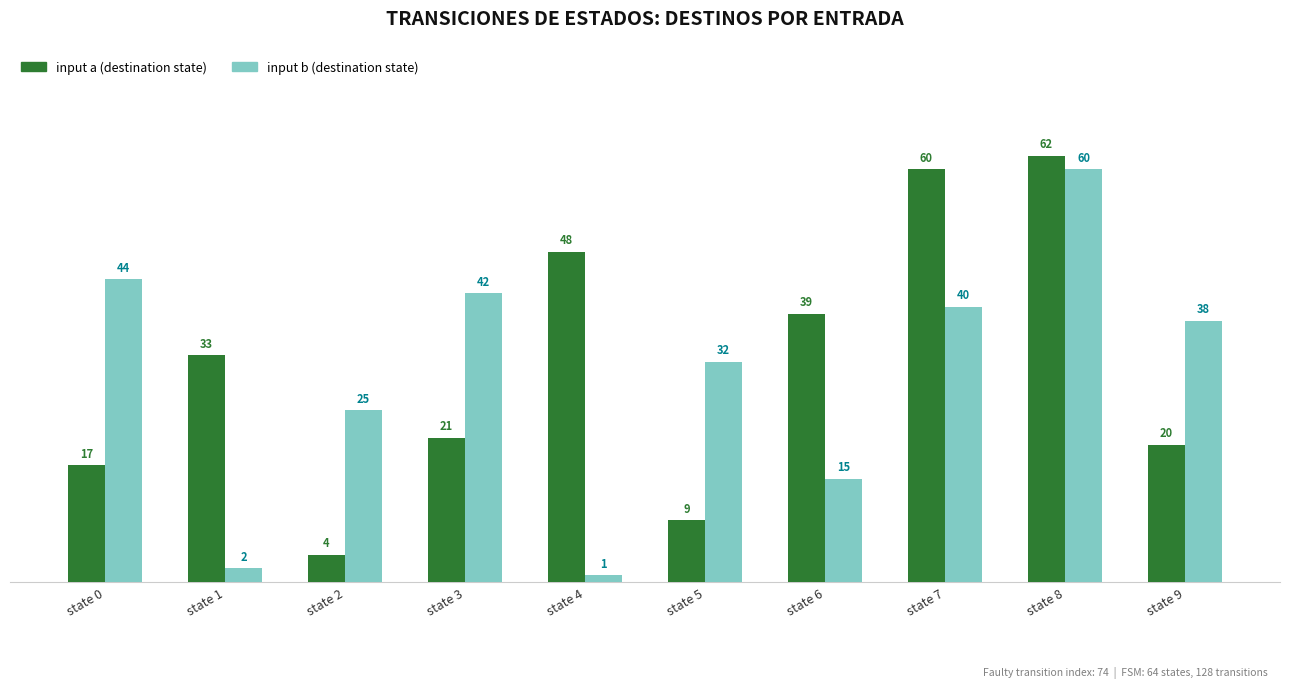

What value does the input a (destination state) series have at state 1?

33